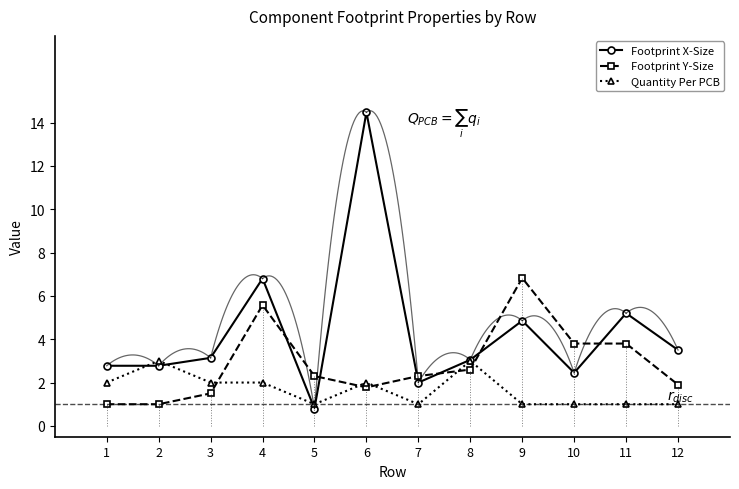

Rank the series by their average value, from lowest to highest.

Quantity Per PCB, Footprint Y-Size, Footprint X-Size